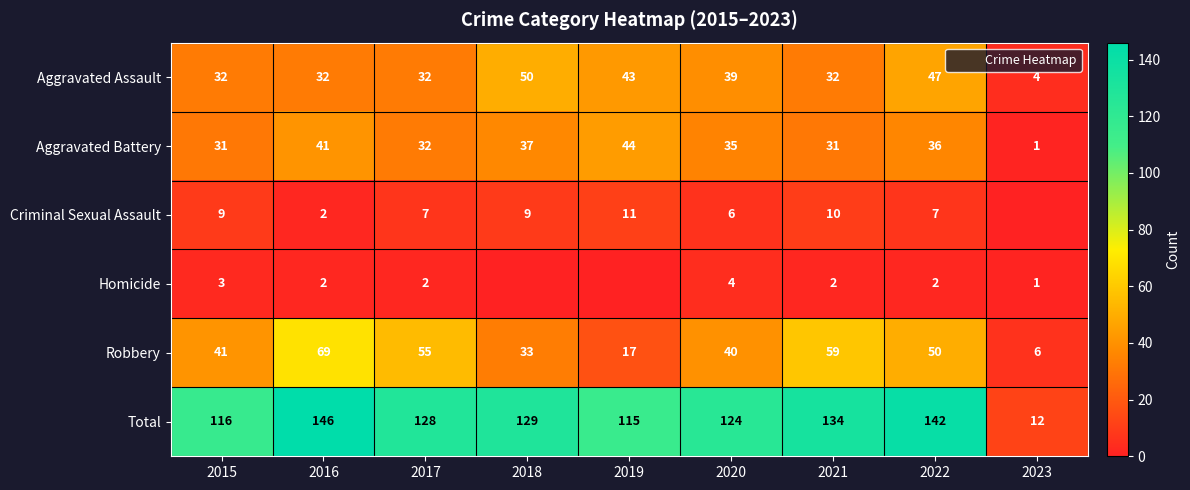

How many data points in Aggravated Assault are above 32?

4